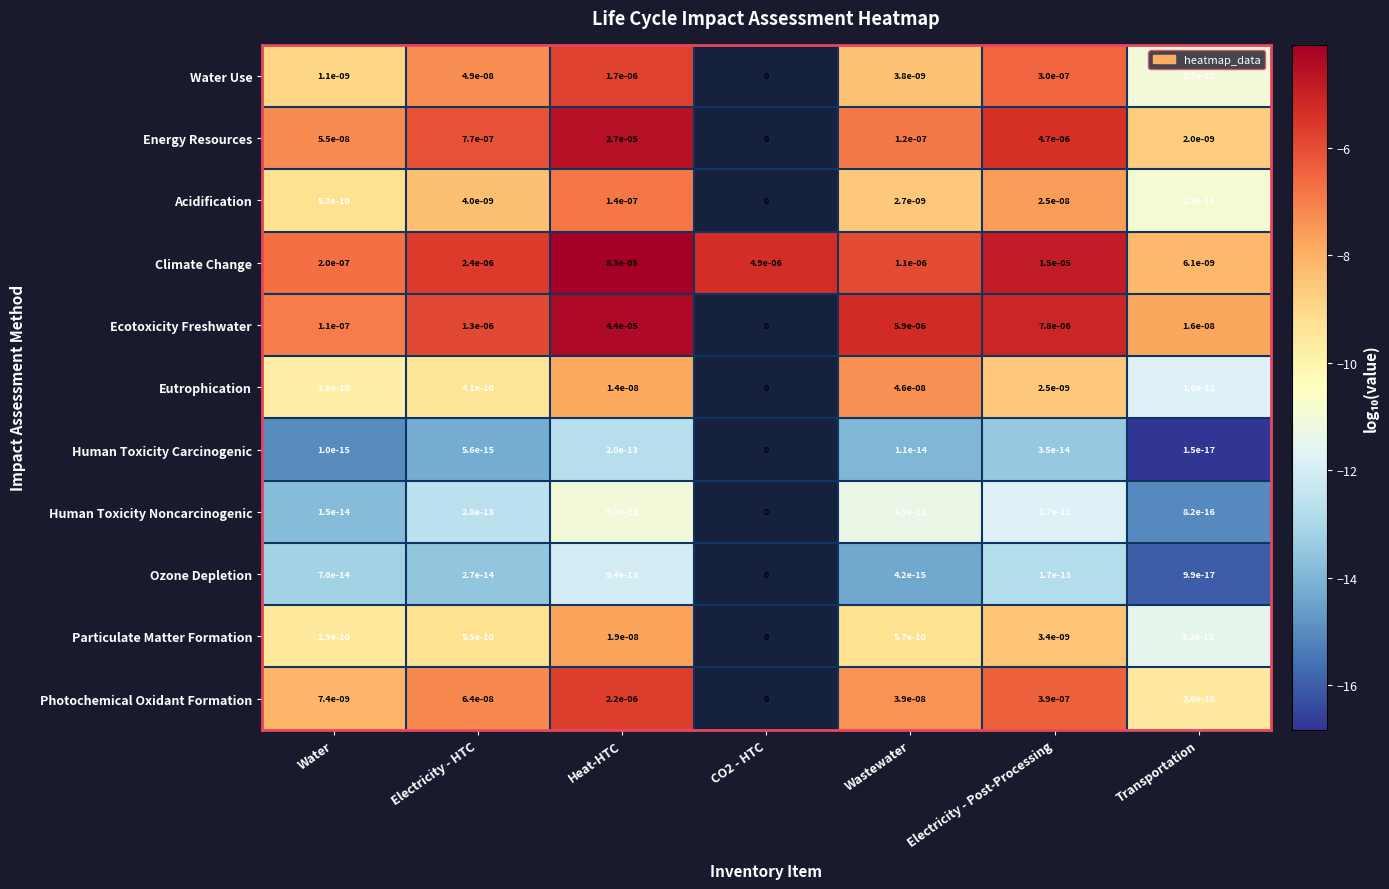

What is the maximum value shown in the chart?

-4.1